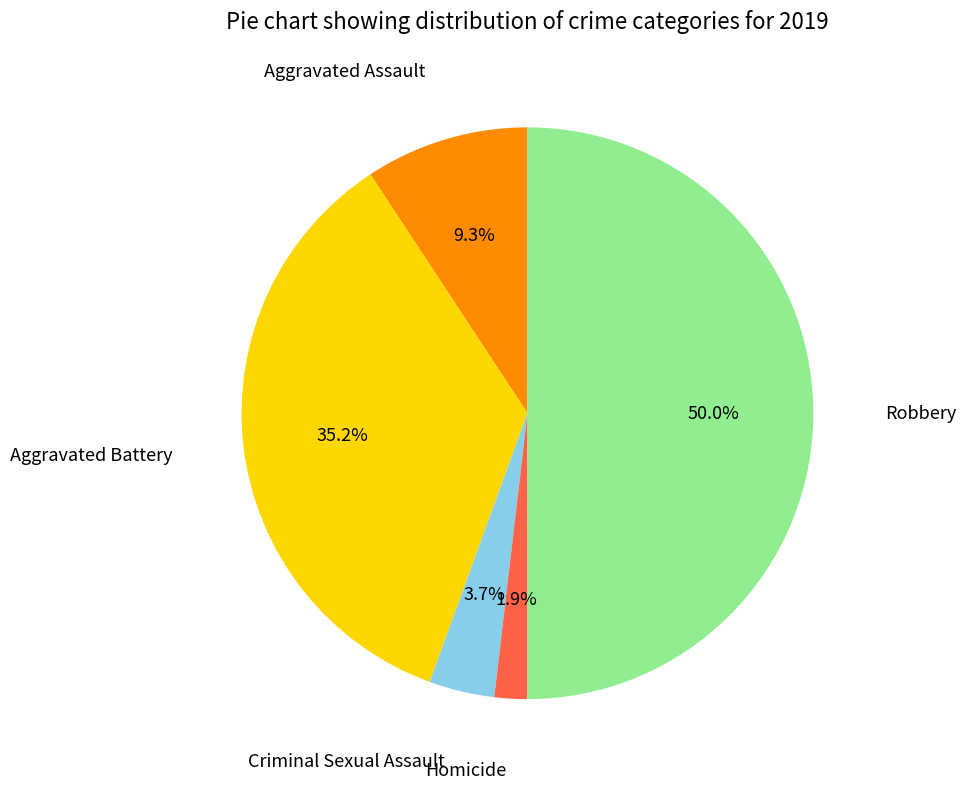

What is the largest slice in the pie chart?

Robbery